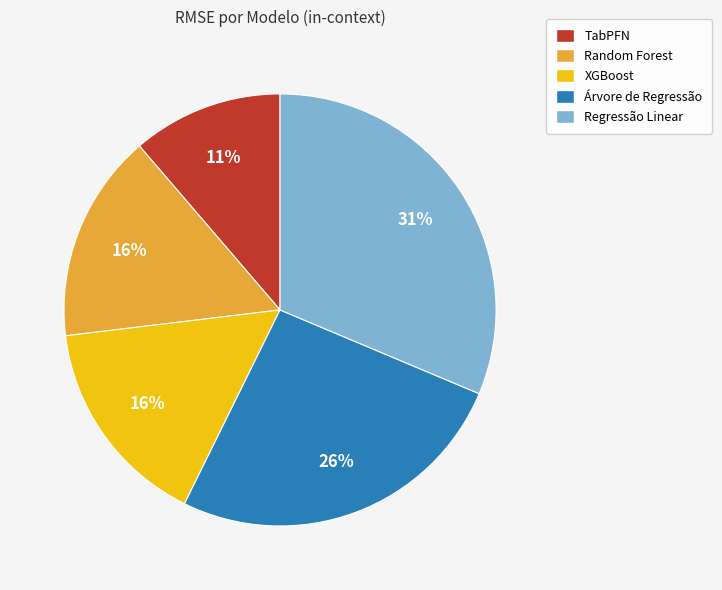

How many slices are in this pie chart?

5